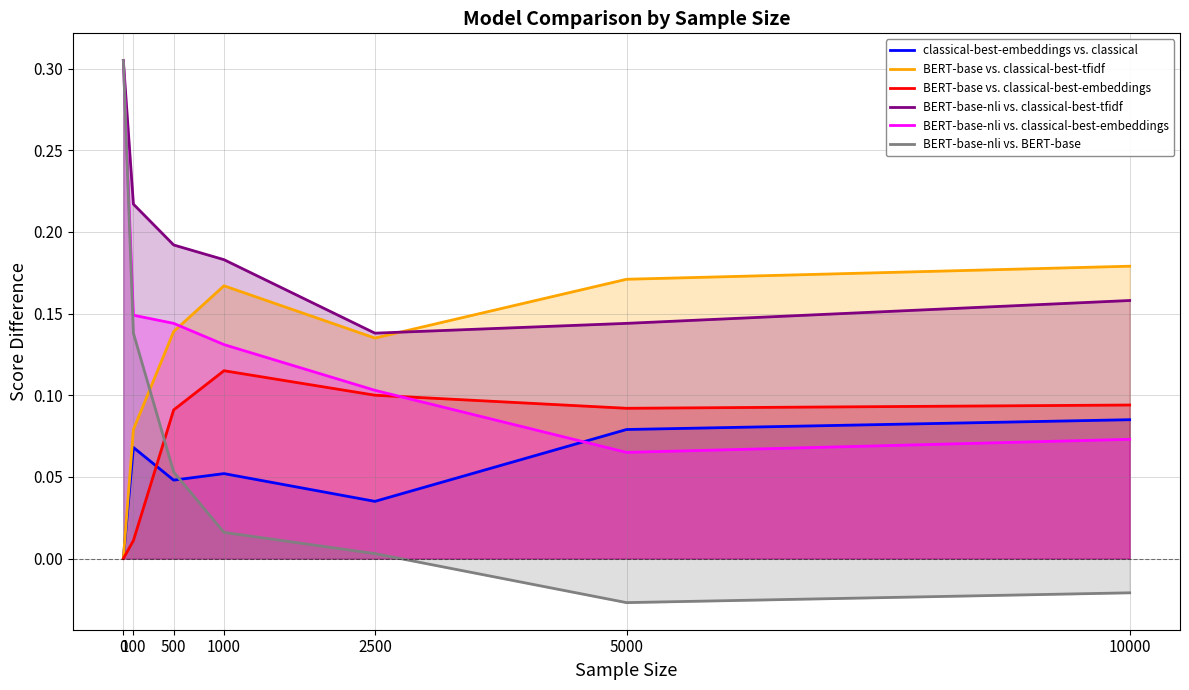

True or false: BERT-base-nli vs. BERT-base and BERT-base-nli vs. classical-best-tfidf intersect in this chart.

False